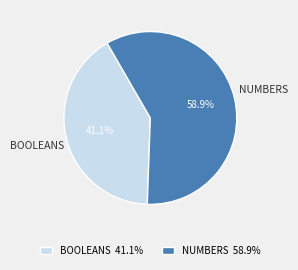

To the nearest percent, what is the average slice percentage?

50%